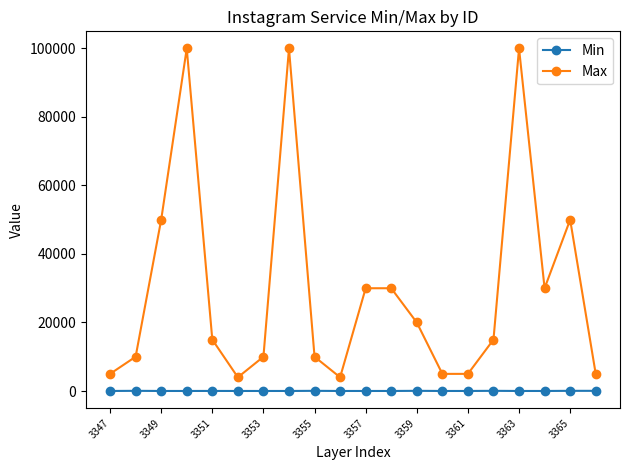

What is the difference between the second highest and second lowest values in the Min series?

40